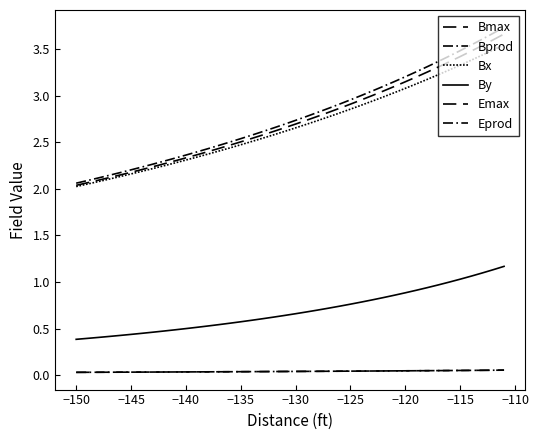

At how many categories does at least one series exceed 2?

40